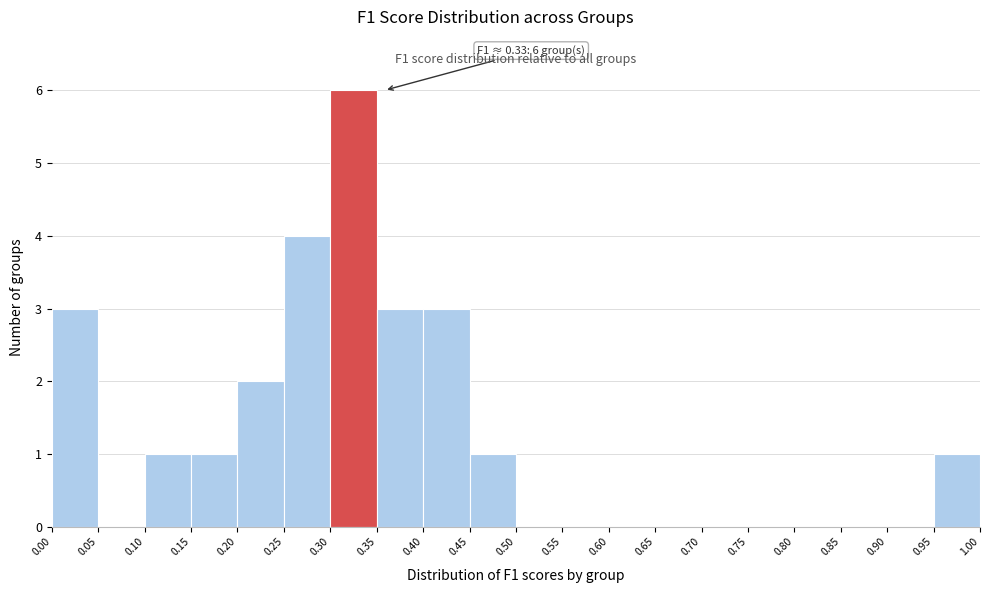

Which range on the x-axis has the tallest bar?

0.30 to 0.35